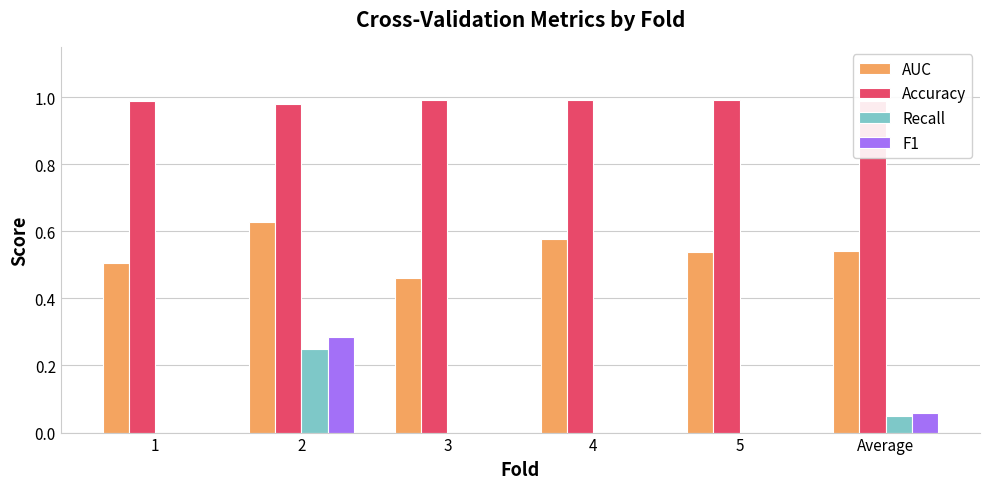

True or false: F1 has a value of -0.1 at 1.

False